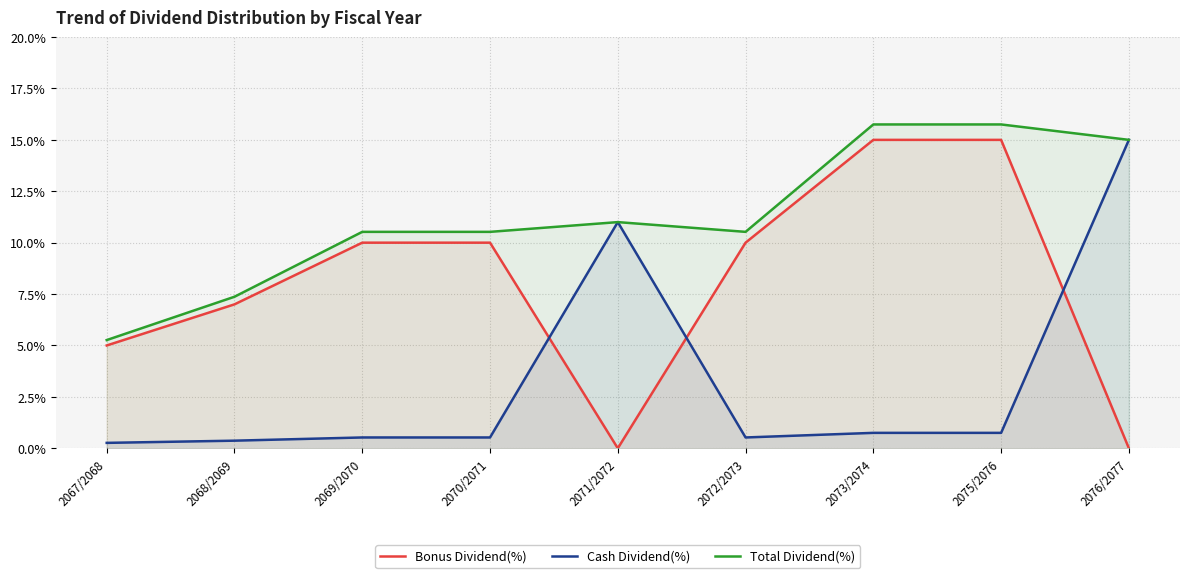

What is the value of the Cash Dividend(%) point at the 9th from the left?

15.0